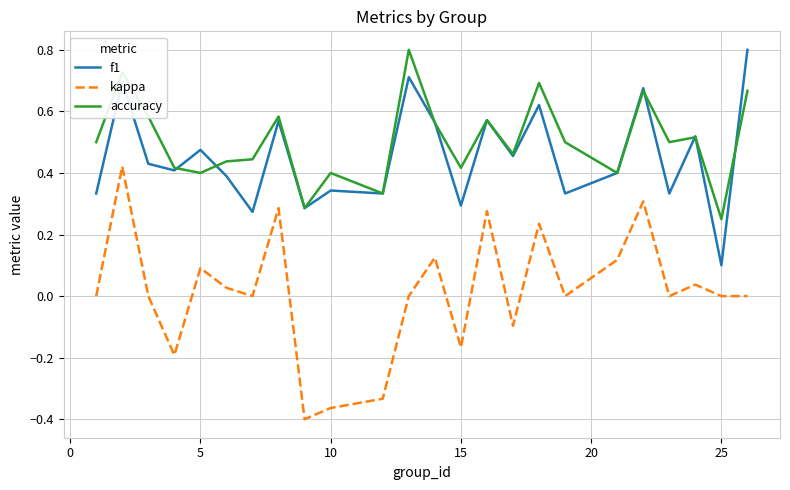

True or false: accuracy and kappa cross at least once.

False